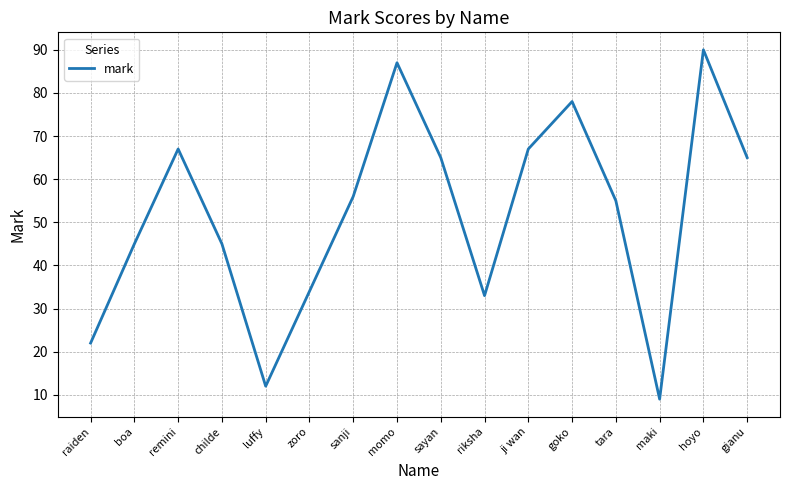

What is the maximum value shown in the chart?

90